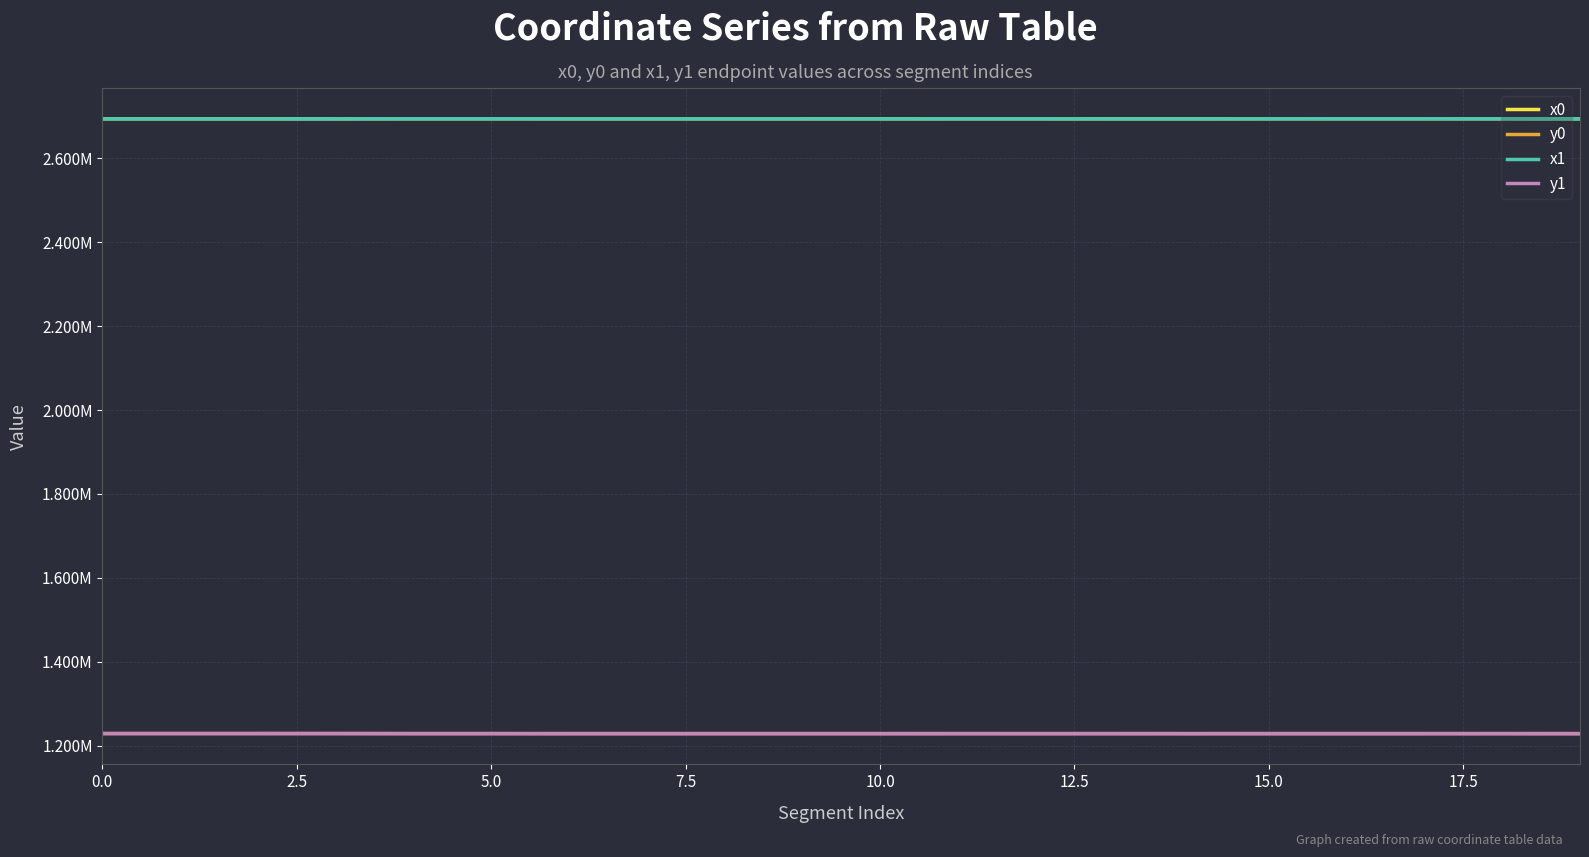

Does the chart have visible grid lines?

Yes